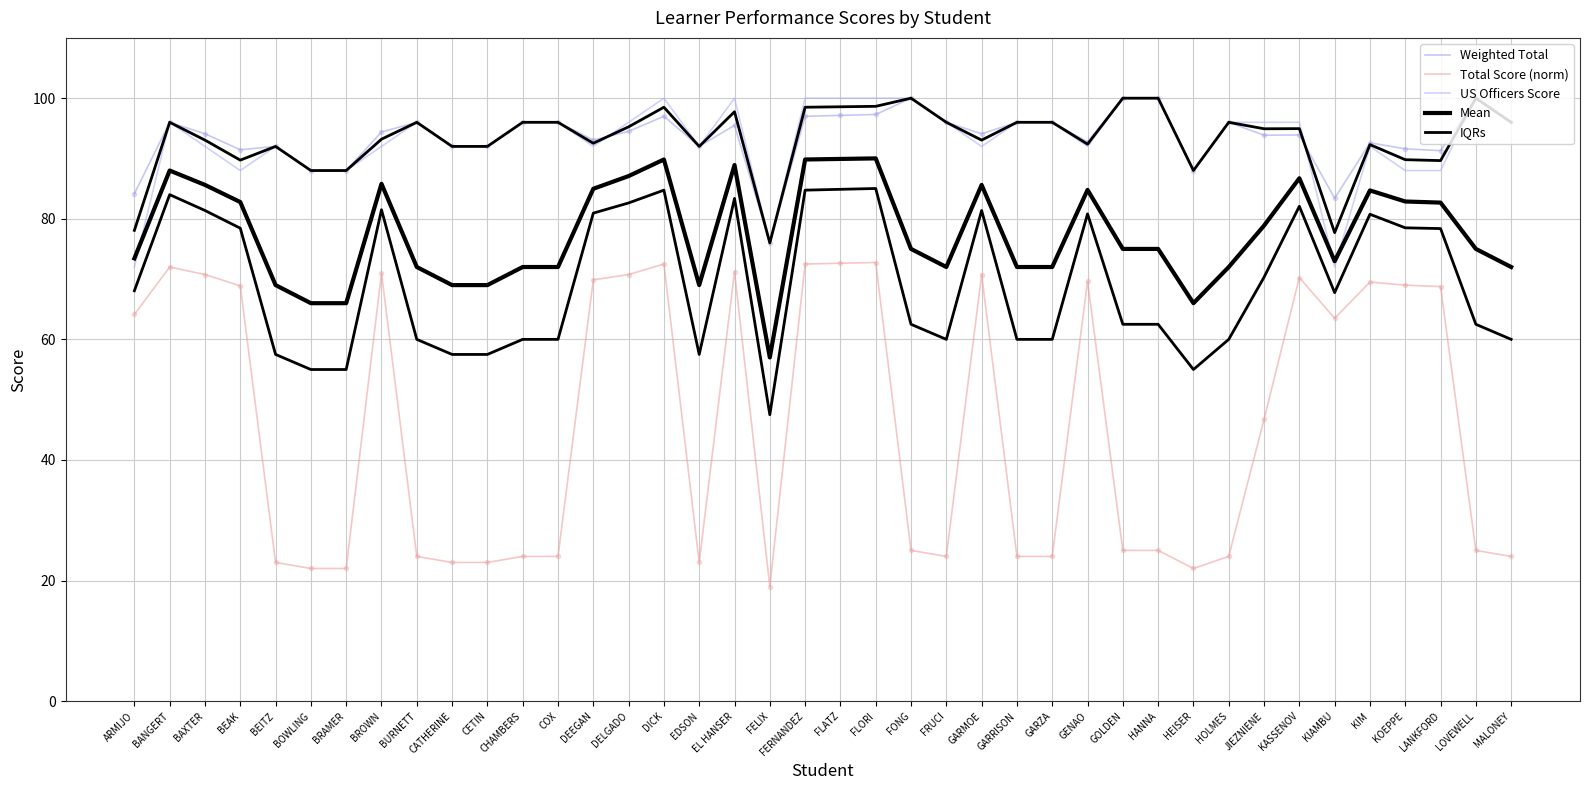

What is the sum of all Mean values?

3102.4